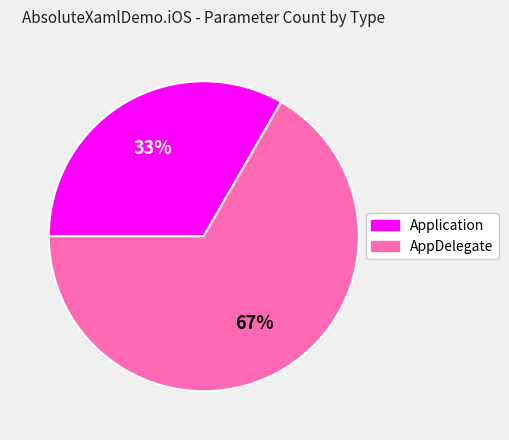

Approximately how many times larger is the value at AppDelegate compared to Application?

2.0